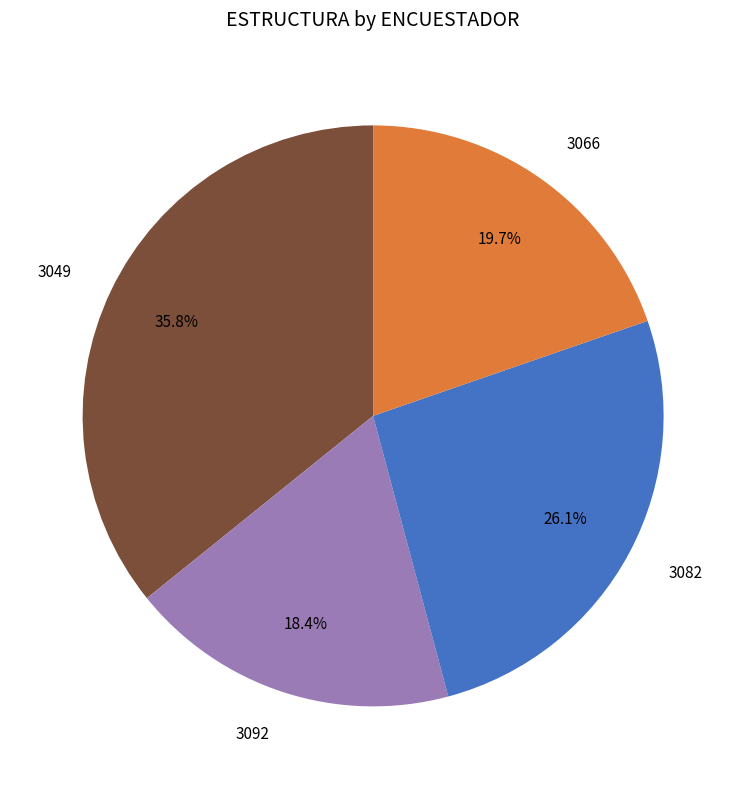

Is there a majority slice in this chart?

No